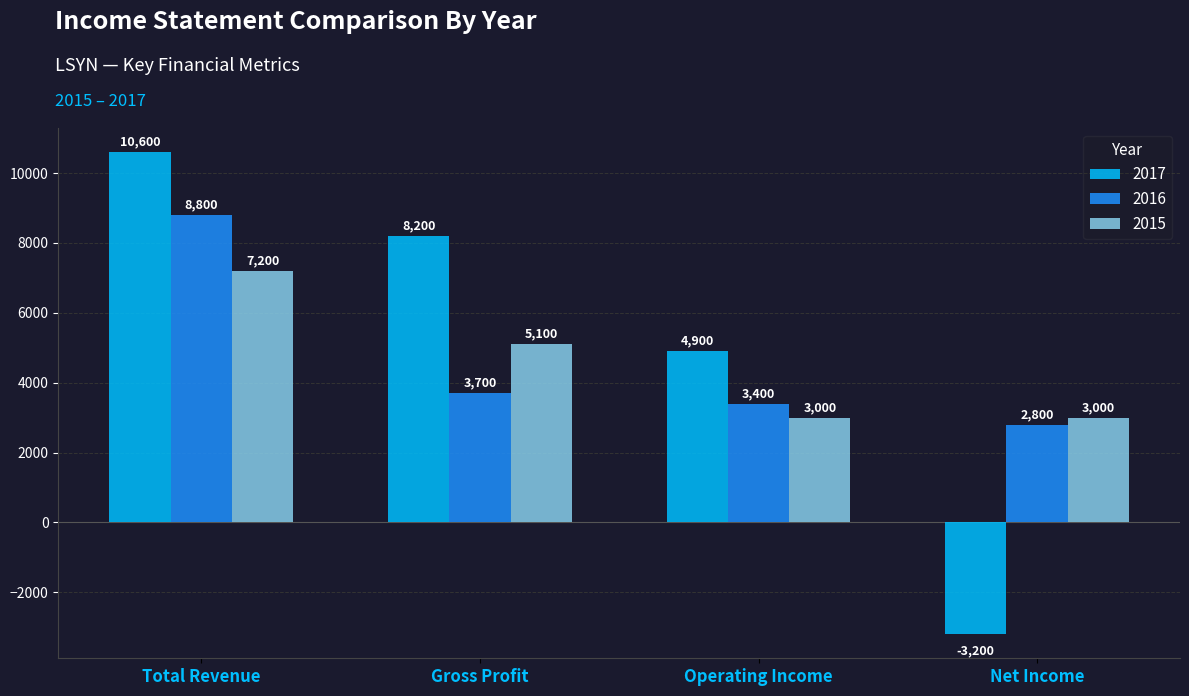

Which series changed the most between Gross Profit and Net Income?

2017